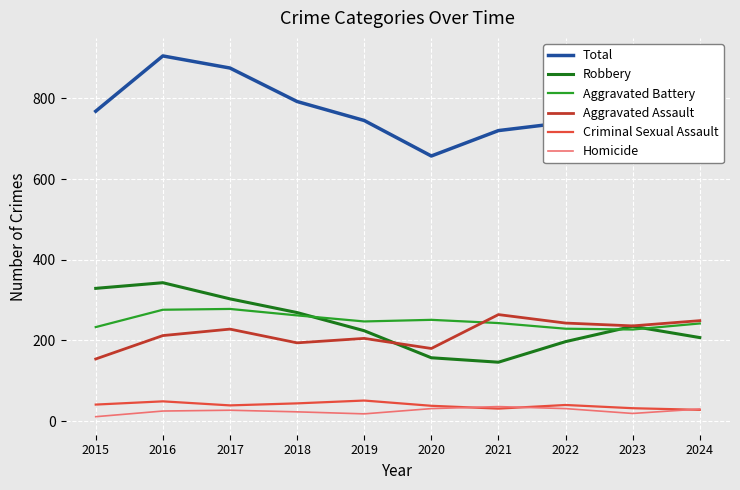

What is the lowest value of the Total series?

657